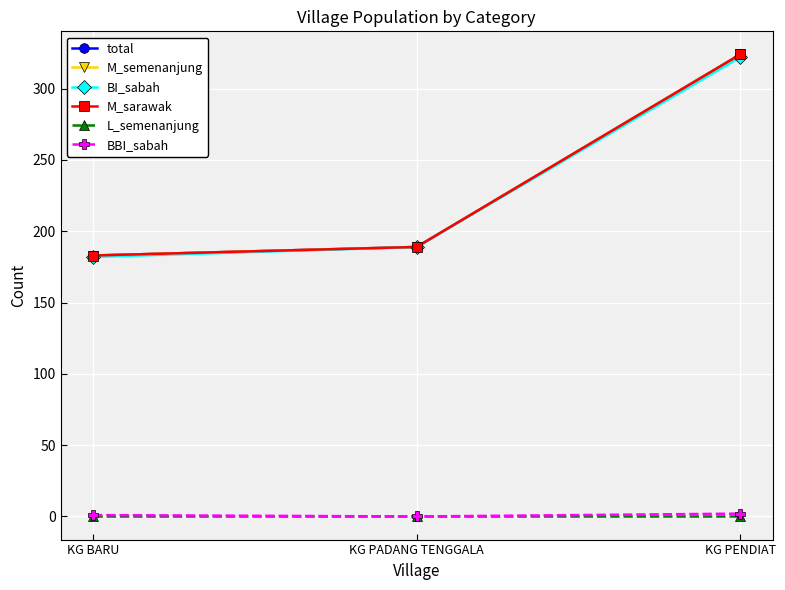

Is this an area chart (filled region under the line)?

No